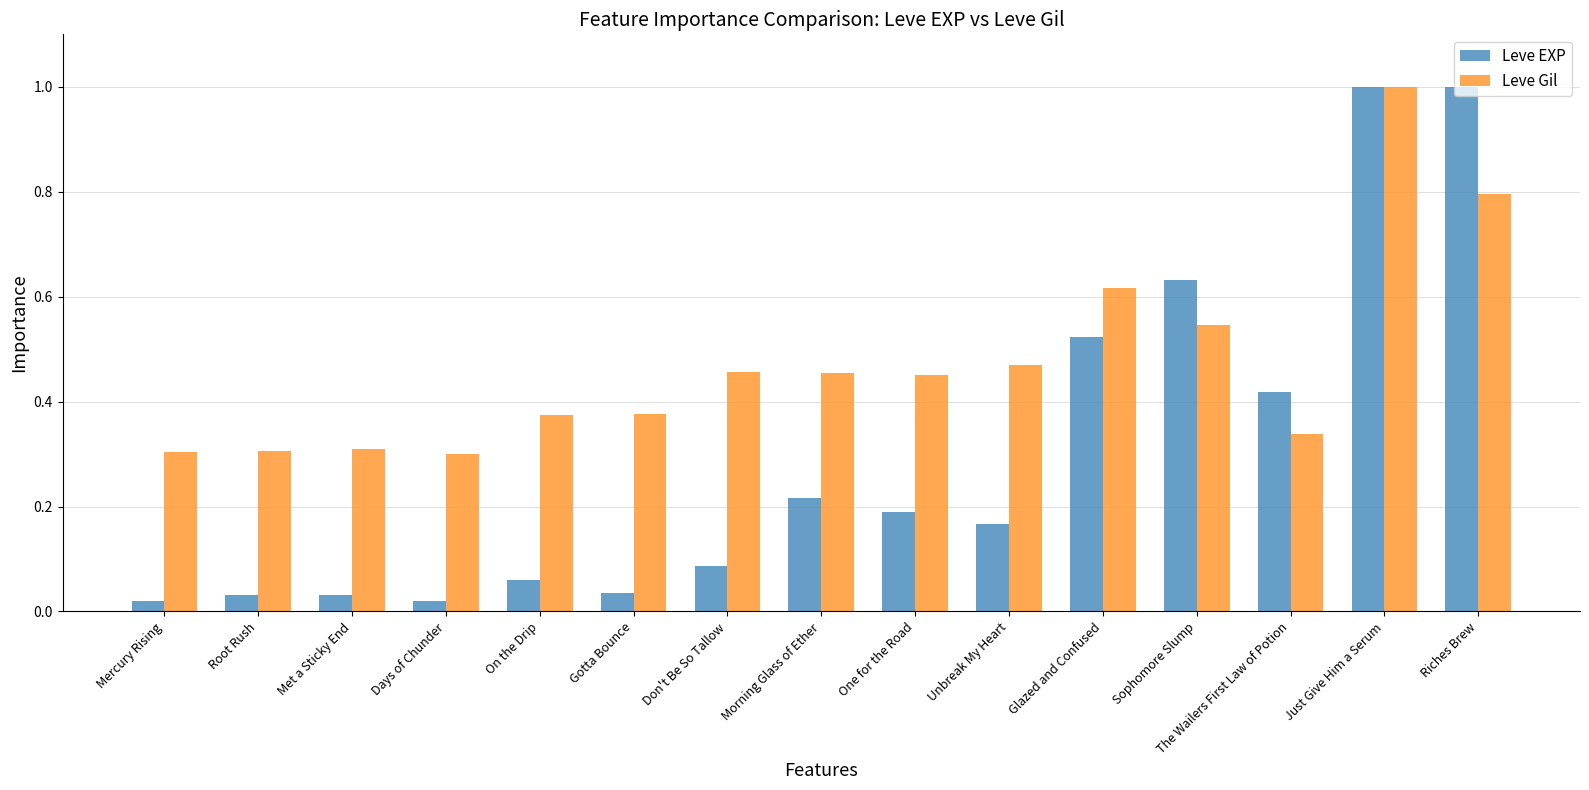

True or false: Leve Gil has a value of 0.1 at Root Rush.

False